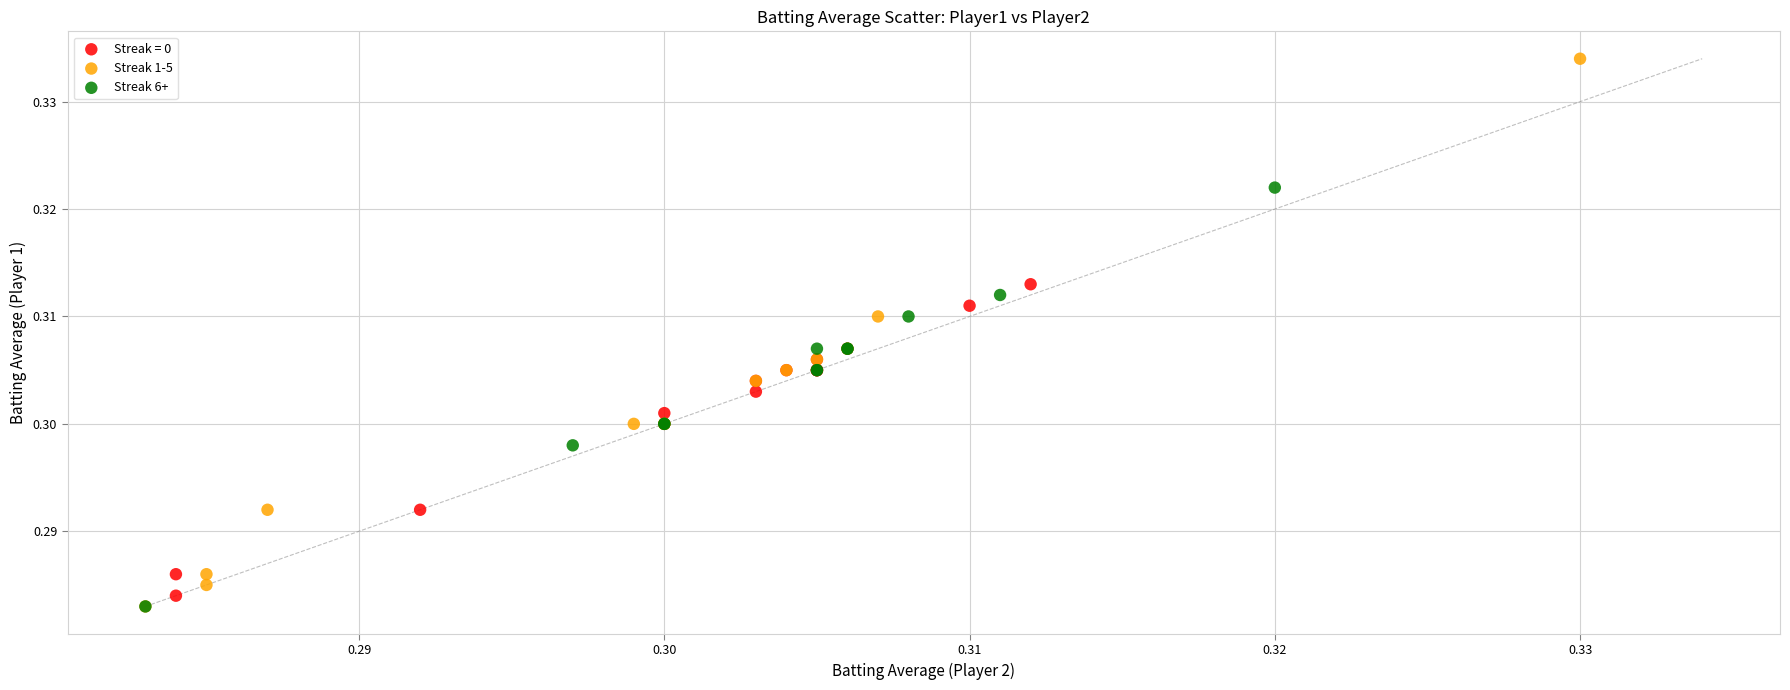

Which series has the widest spread of Y values?

Streak 1-5